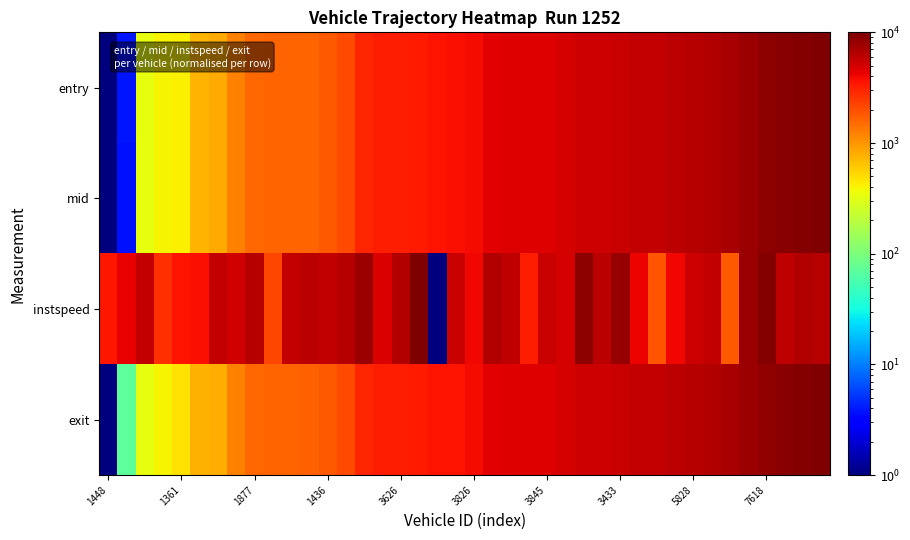

Reading left to right, transcribe all the data shown in this chart.

entry: 1.0	3.8	335.5	392.7	414.8	726.1	812.4	1215.6	1580.2	1613.3	1632.2	1653.7	1818.2	2072.3	2975.8	3192.0	3262.0	3301.6	3607.2	3656.9	3852.9	4422.6	4557.6	4620.1	4669.5	5038.3	5291.0	5331.6	5602.8	5627.1	5784.2	6126.2	6304.8	6711.1	7073.8	8046.8	8690.0	9164.1	9571.1	10000.0
mid: 1.0	3.8	333.2	396.2	416.6	728.4	810.5	1213.6	1577.4	1615.0	1630.6	1650.4	1816.9	2069.9	2971.6	3191.7	3259.4	3296.2	3609.5	3655.5	3853.5	4421.1	4555.6	4620.5	4669.3	5039.4	5288.1	5330.4	5600.0	5630.1	5790.7	6127.6	6304.9	6709.4	7077.5	8044.6	8685.9	9164.8	9569.7	10000.0
instspeed: 3518.6	4264.1	5755.1	2666.6	3533.8	3670.7	5816.0	5070.5	6363.7	2149.3	5694.3	6181.1	5800.8	6287.7	7778.7	4766.2	6607.2	10000.0	1.0	5572.6	3959.8	6546.3	5892.1	3260.0	5511.7	4887.9	8691.5	6135.5	8219.9	4081.5	1875.4	3944.6	5329.1	5679.1	1799.4	7946.0	9558.8	5952.9	6668.0	6333.3
exit: 1.0	71.2	329.5	397.9	479.2	755.5	803.8	1205.4	1574.9	1609.5	1623.4	1705.7	1808.0	2060.1	2955.1	3198.6	3243.1	3279.2	3609.9	3638.8	3840.5	4422.1	4561.8	4602.9	4652.2	5021.4	5263.9	5310.1	5576.8	5645.5	5781.3	6104.9	6282.3	6683.8	7053.8	8013.3	8648.5	9131.2	9534.7	10000.0